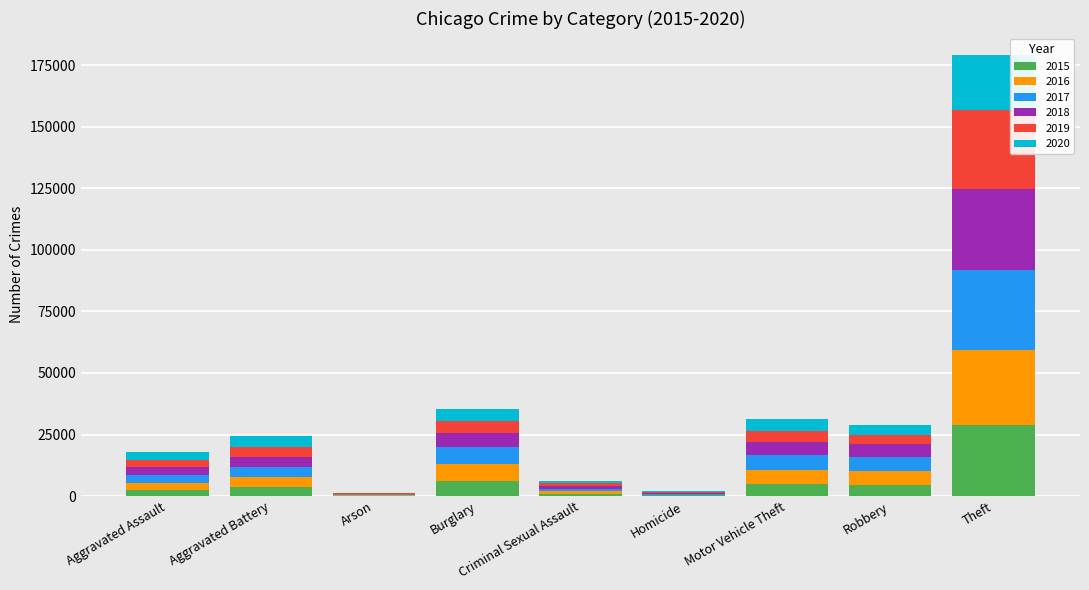

What is the total value across all series at Motor Vehicle Theft?

31193